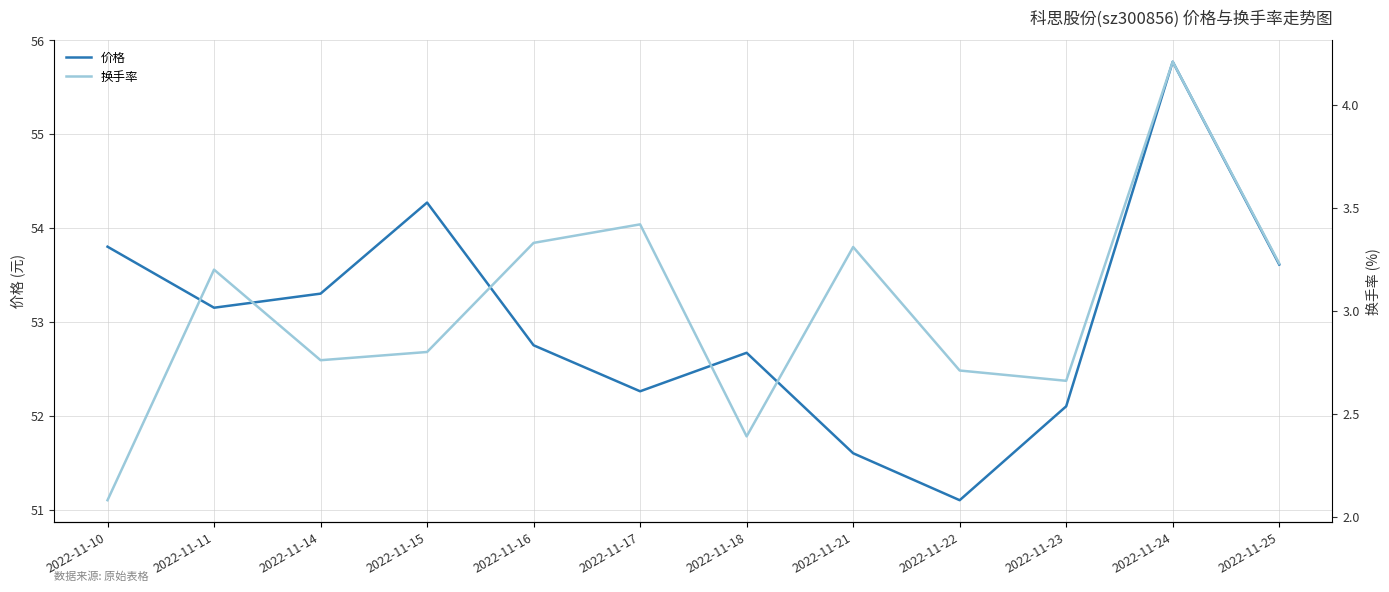

Where does the 换手率 series first go above 3?

2022-11-11